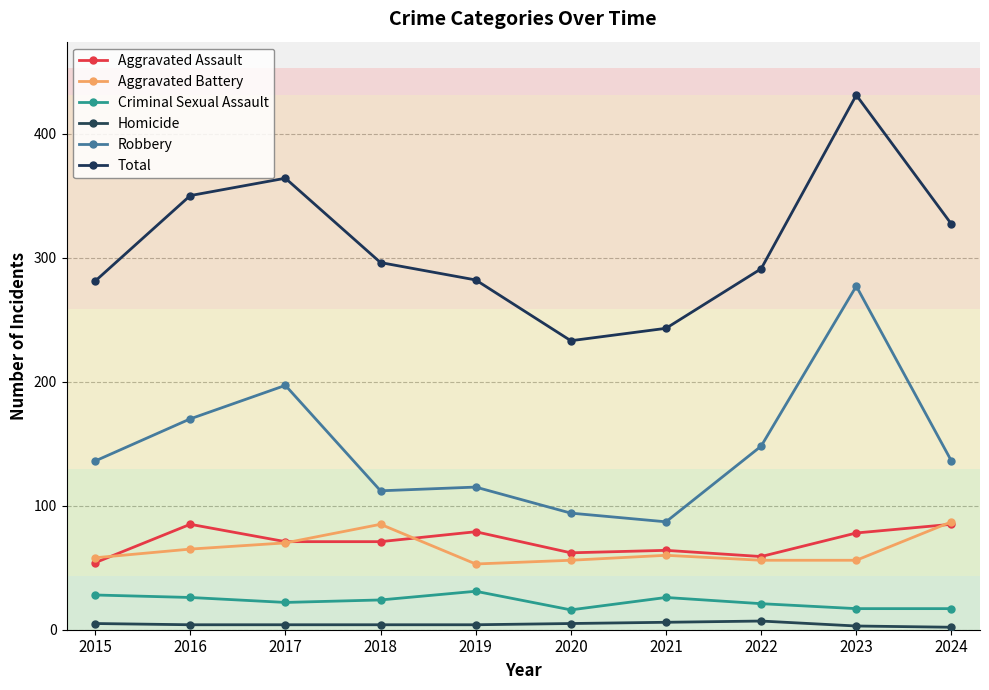

Does the chart have visible grid lines?

Yes